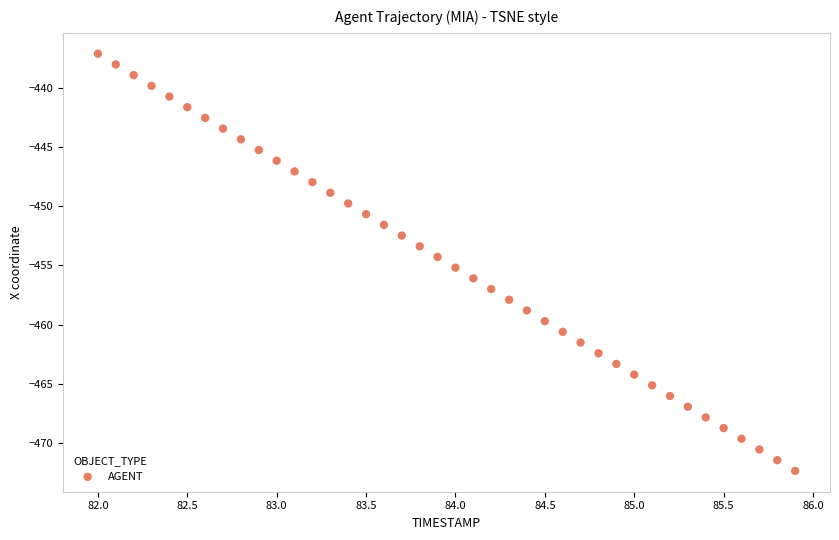

What is the range of Y values (max minus min)?

35.3